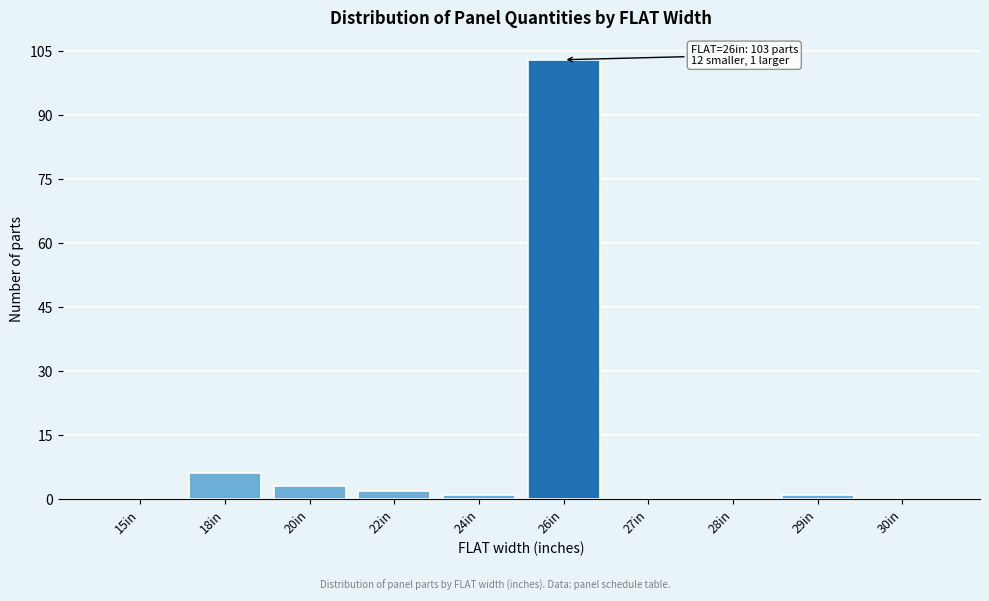

Reading right to left, list all the values displayed in this chart.

30in=0	29in=1	28in=0	27in=0	26in=103	24in=1	22in=2	20in=3	18in=6	15in=0